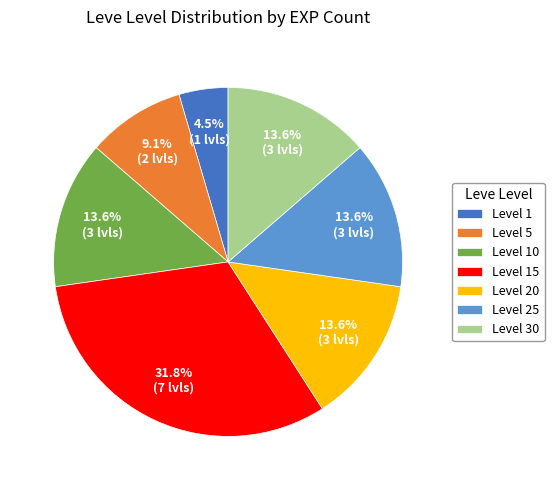

Which slice is the largest?

Level 15